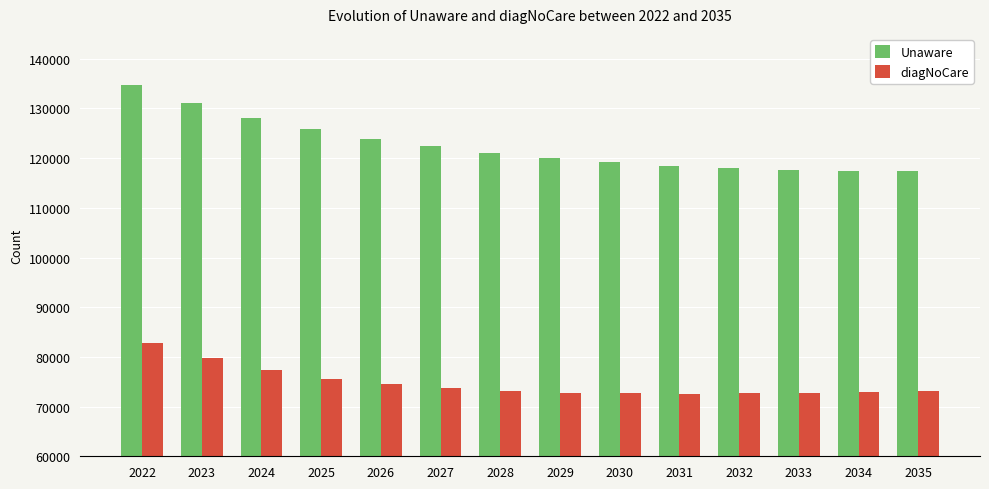

Which series has the widest spread of values?

Unaware